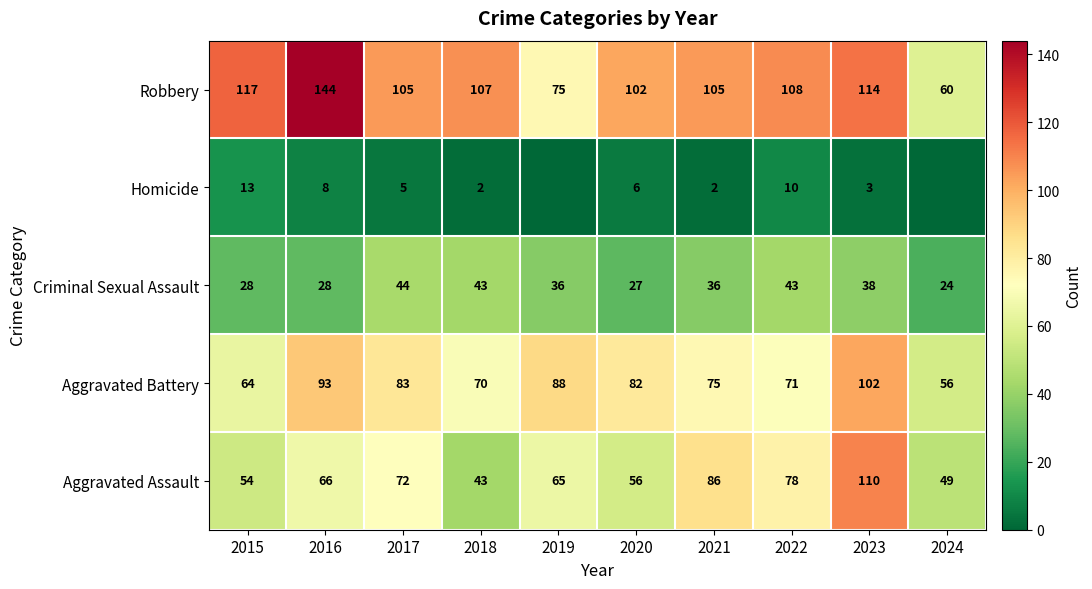

Which category has the lowest value in the Criminal Sexual Assault series?

2024